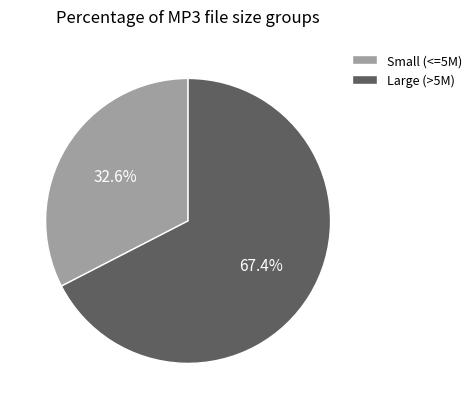

Rank the categories by value from highest to lowest.

Large (>5M), Small (<=5M)